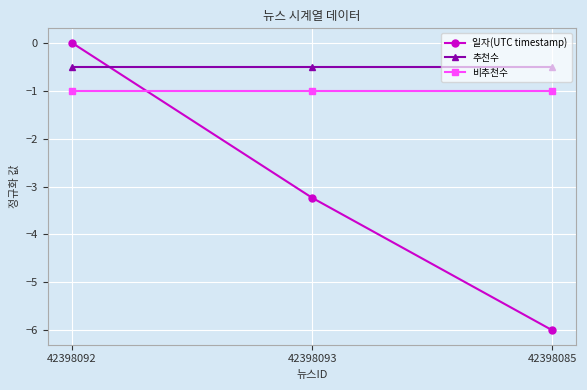

List the labels in order of 일자(UTC timestamp) value, smallest first.

42398085, 42398093, 42398092